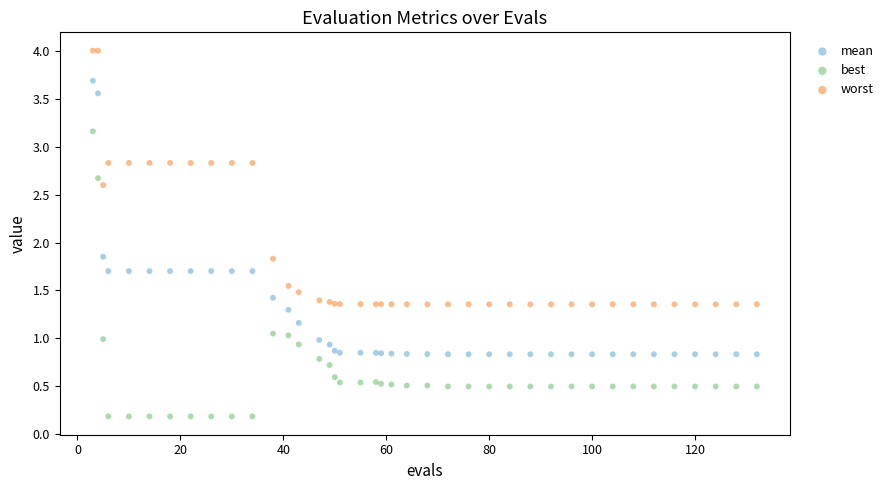

Which series contains the highest Y value?

worst